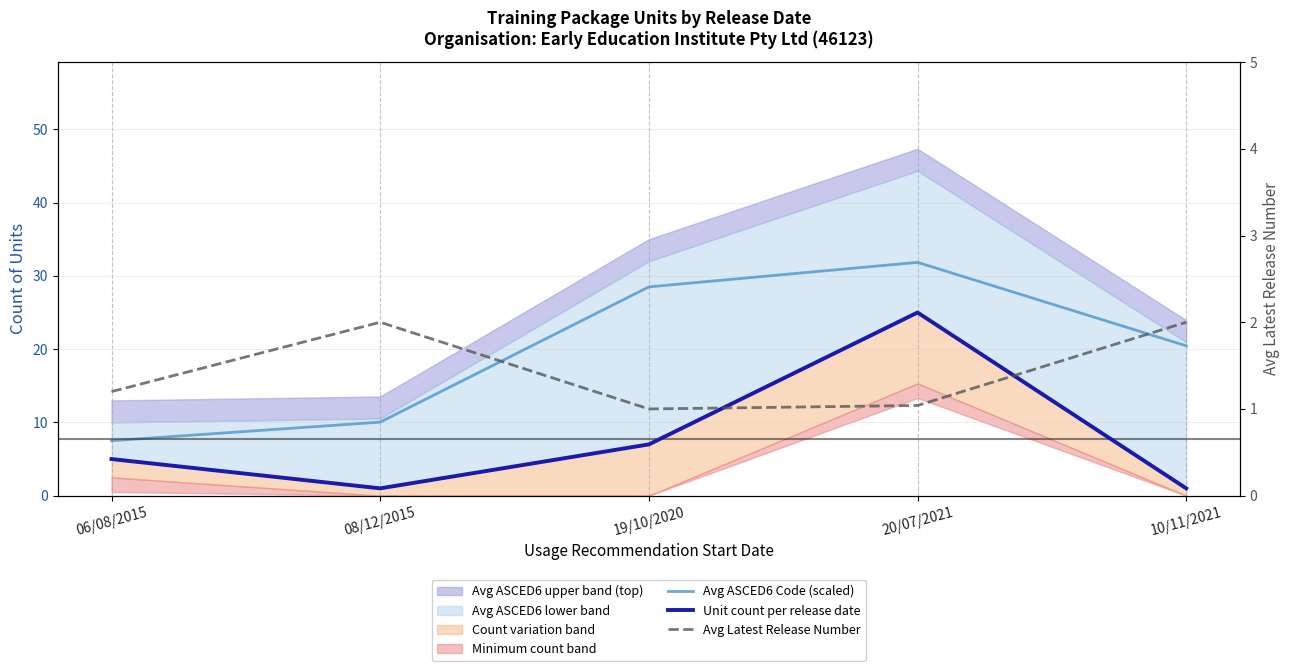

At which category does Avg Latest Release Number reach its first local valley?

19/10/2020